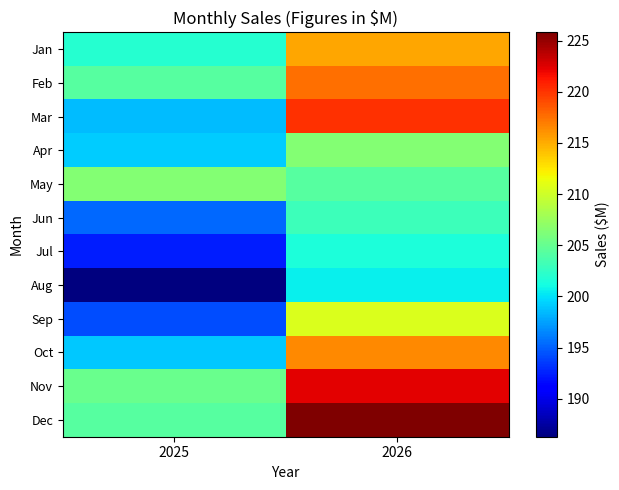

Count the number of categories in the chart.

2